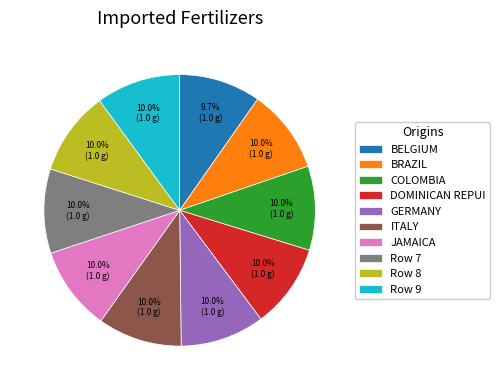

Is GERMANY the majority of the pie?

No